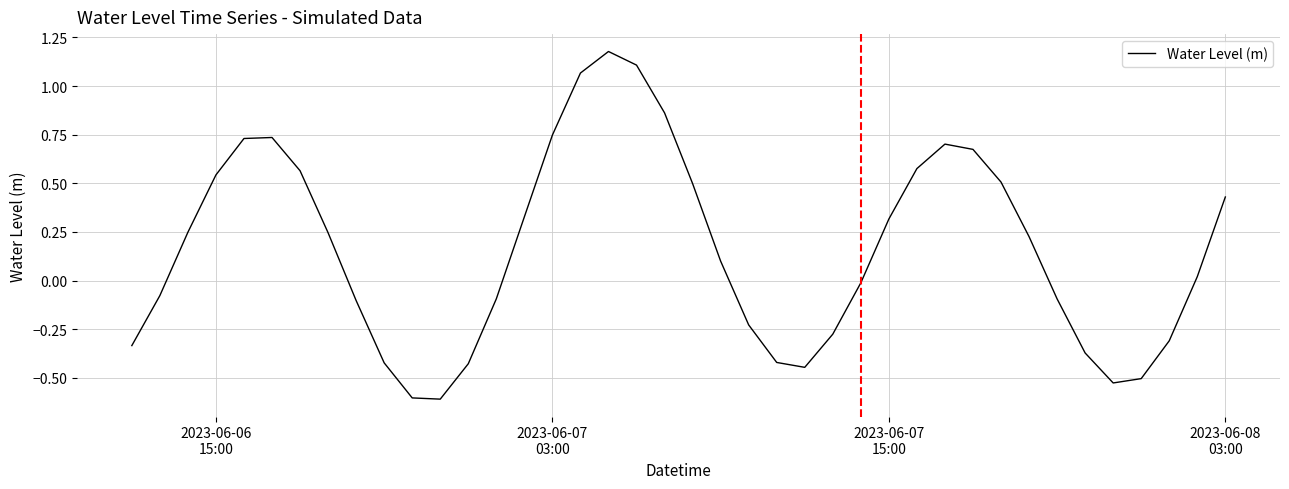

What is the difference between the maximum and minimum values?

1.8